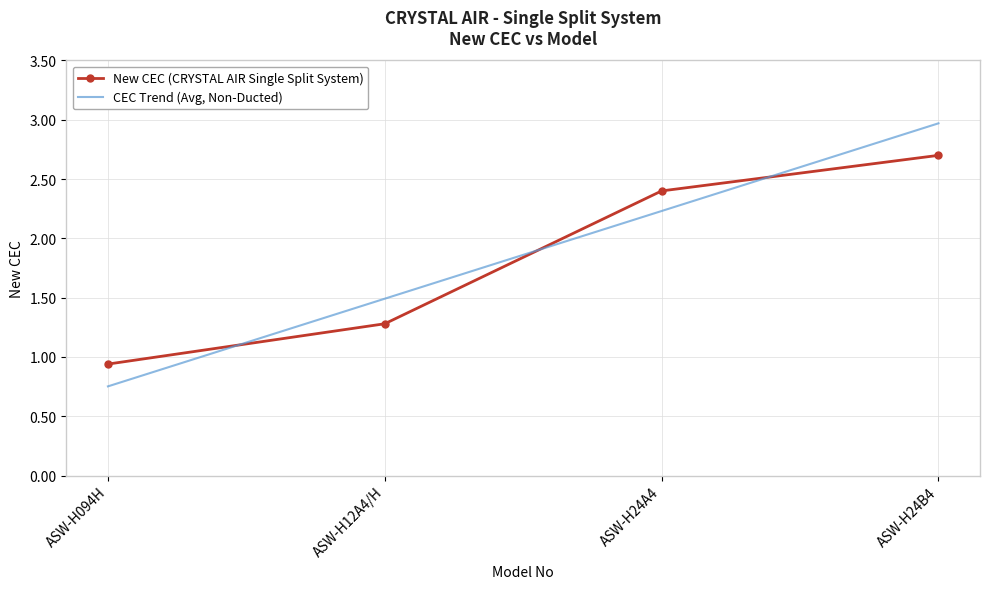

Which category has the highest value in the New CEC (CRYSTAL AIR Single Split System) series?

ASW-H24B4